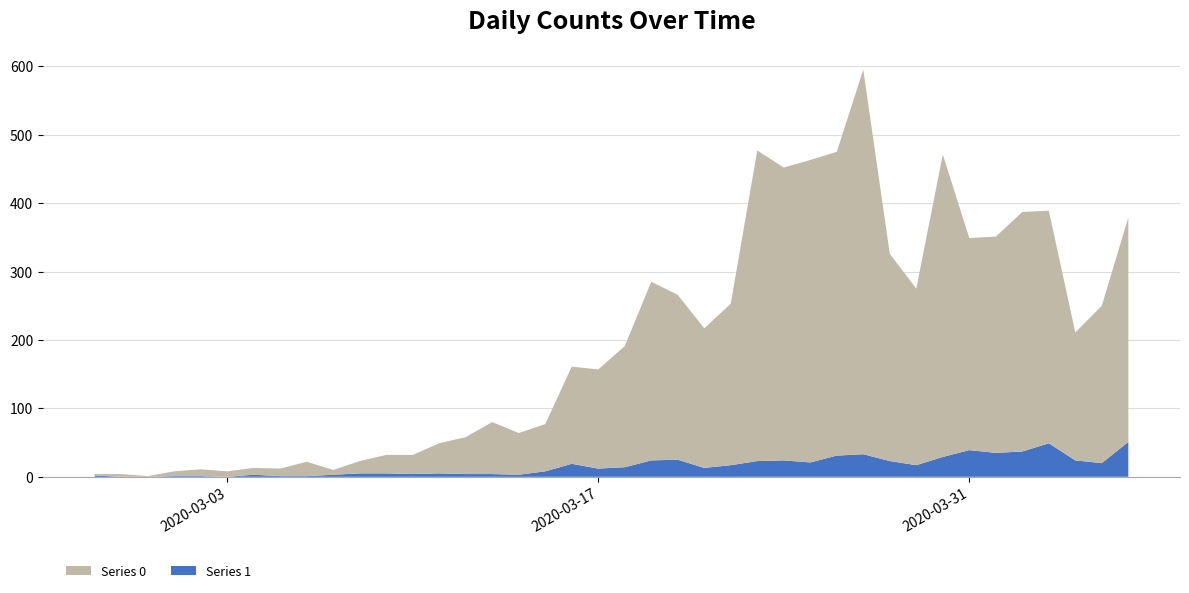

Reading left to right, list all the values displayed in this chart.

Series 0: 2	4	1	7	10	8	10	11	21	7	18	27	28	44	54	76	61	69	142	145	177	261	241	204	236	454	428	442	444	562	303	258	442	310	316	350	340	187	230	328
Series 1: 2	0	0	1	1	0	3	1	1	3	5	5	4	5	4	4	3	8	19	12	14	24	25	13	17	23	24	21	31	33	23	17	29	39	35	37	49	24	20	51